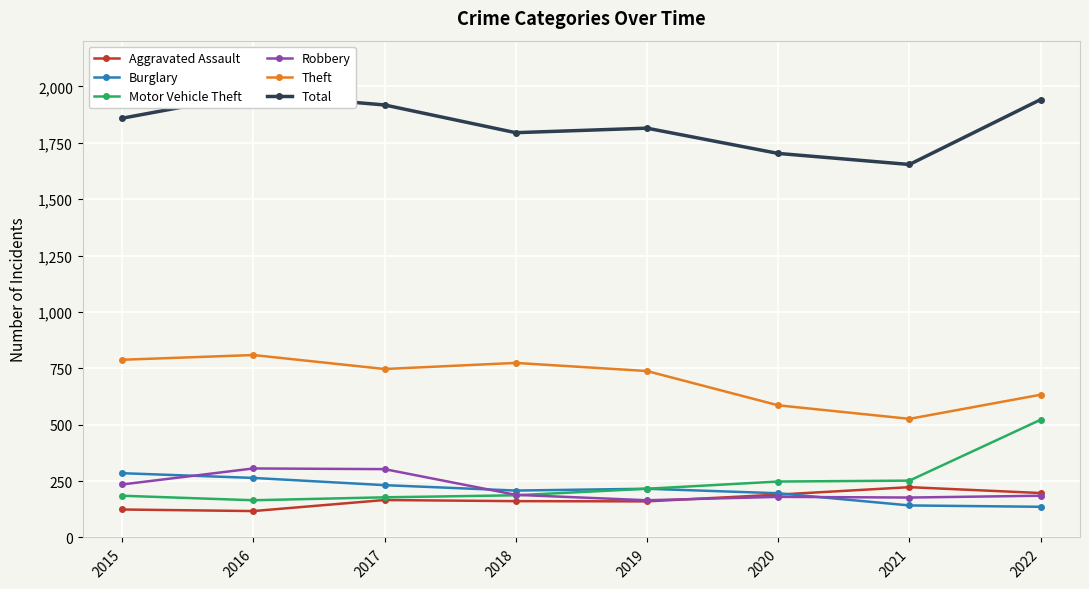

Rank the series at 2022 from lowest to highest value.

Burglary, Robbery, Aggravated Assault, Motor Vehicle Theft, Theft, Total